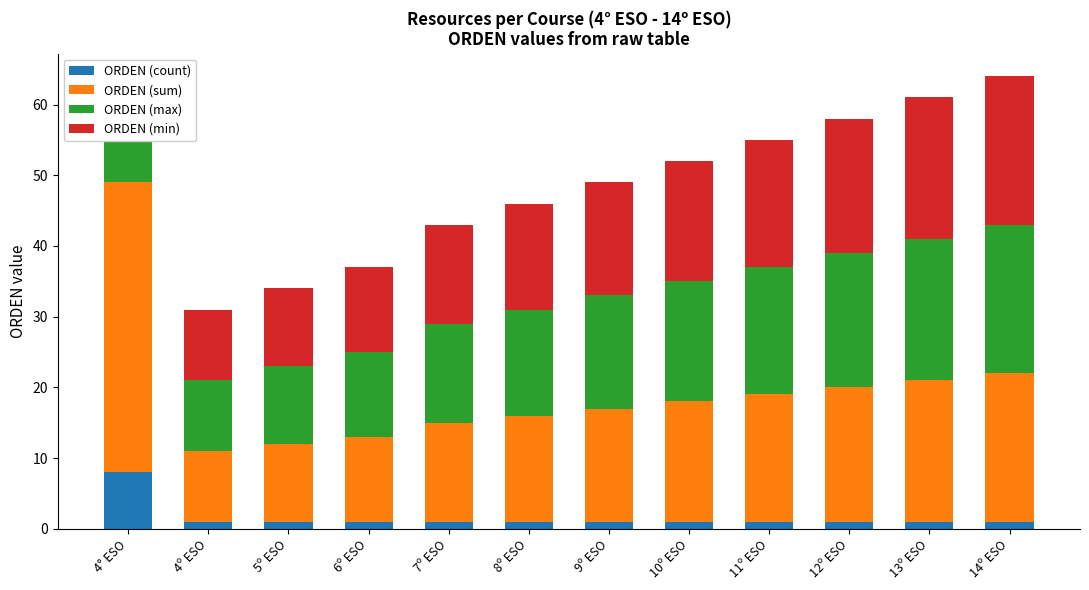

What is the sum of all ORDEN (sum) values?

214